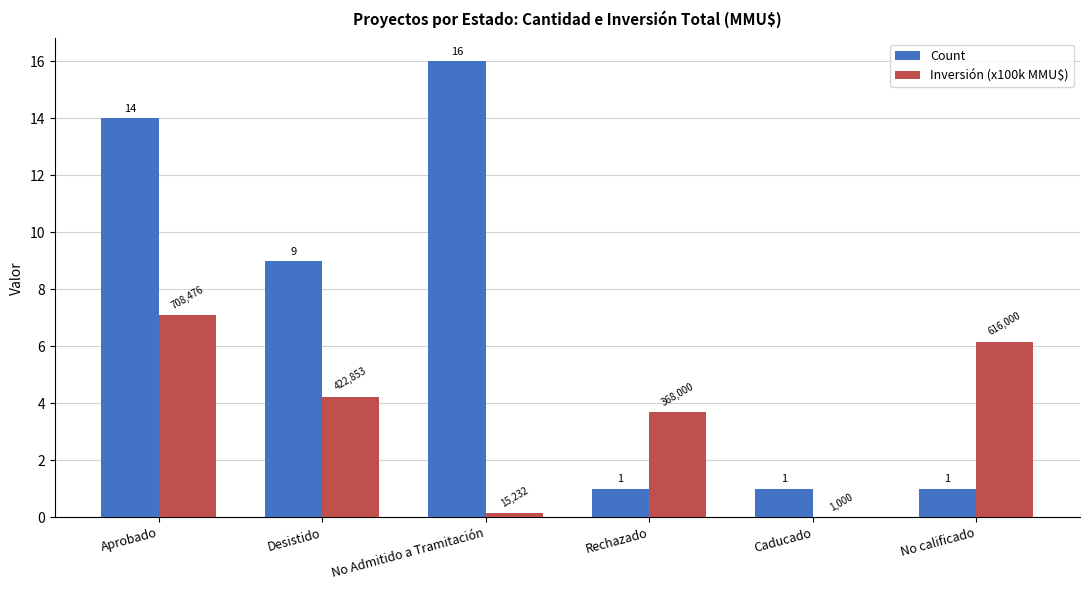

Does the chart contain stacked bars?

No